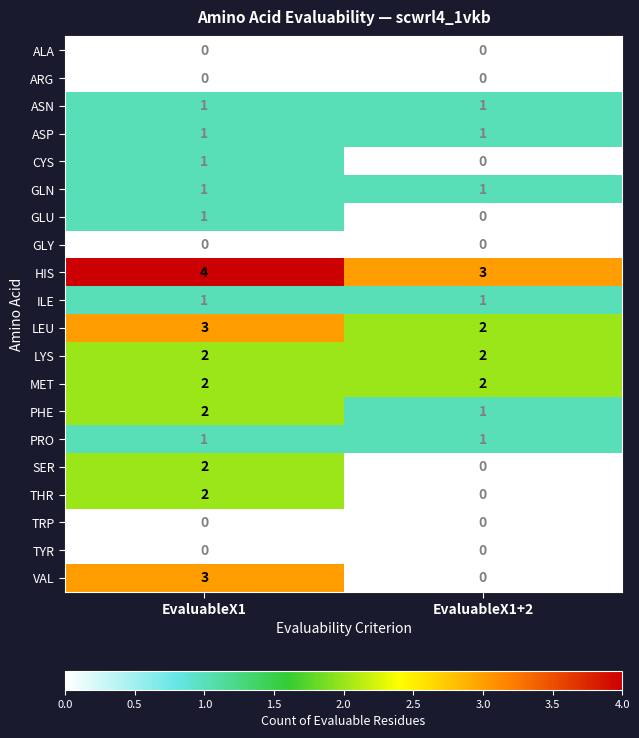

Which series changed the most between EvaluableX1 and EvaluableX1+2?

VAL